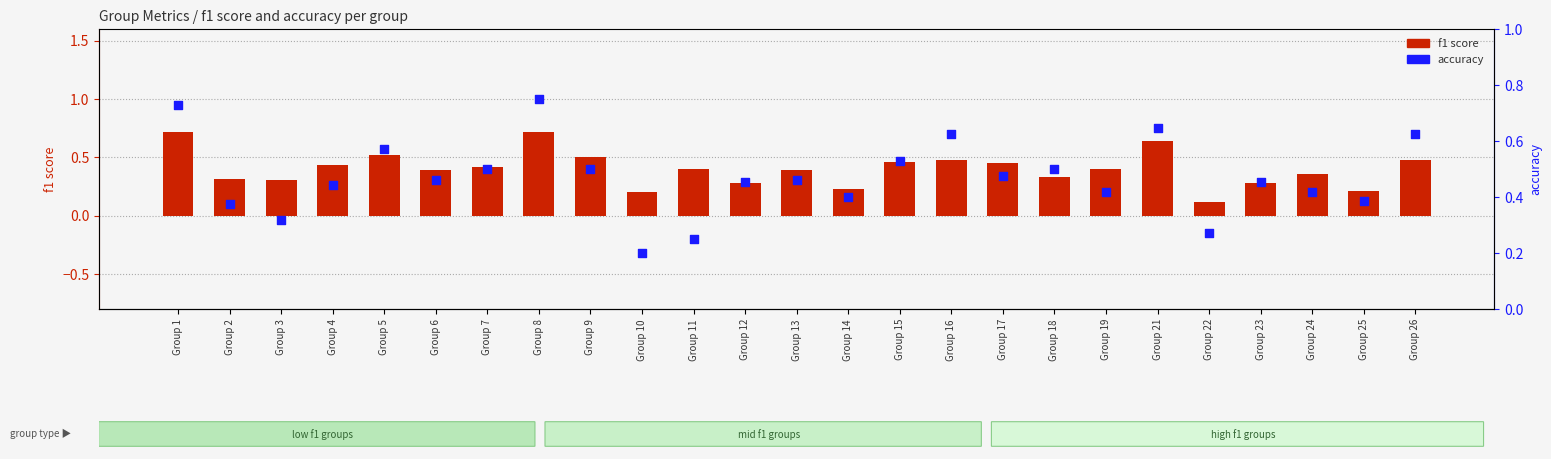

At how many categories does at least one series exceed 0?

25